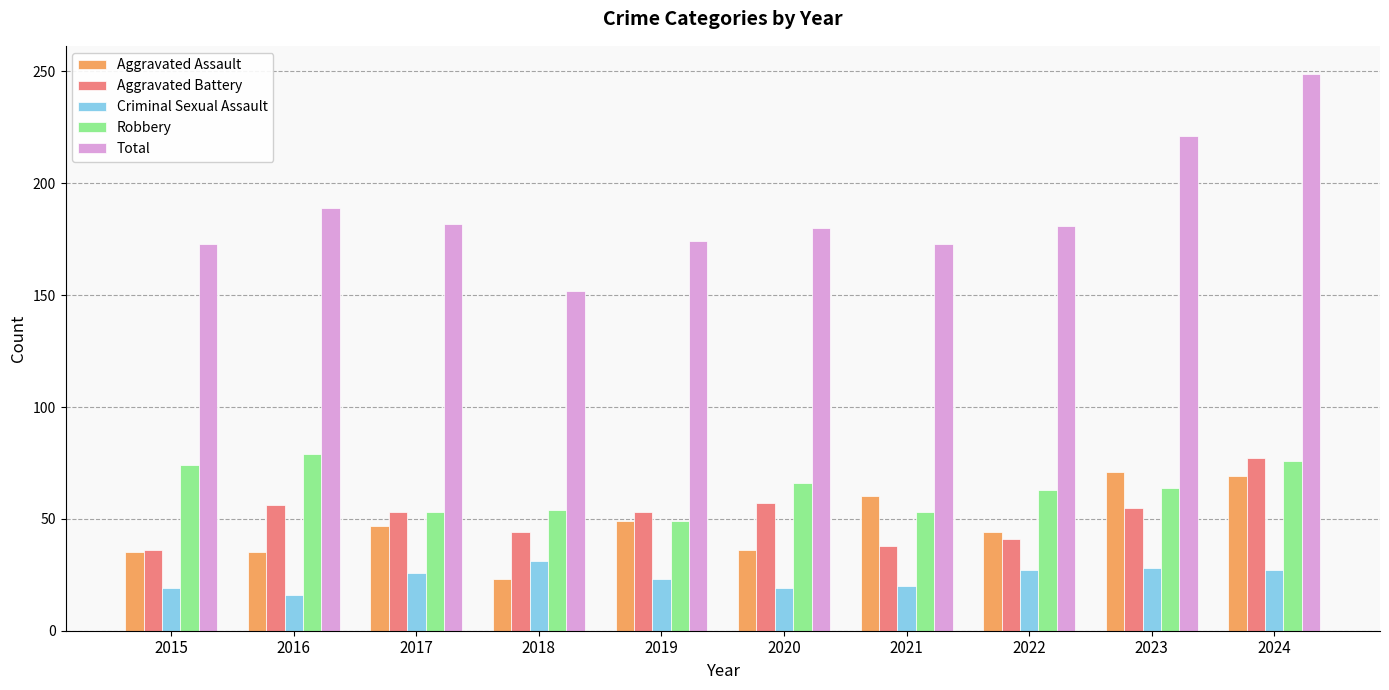

The value of Criminal Sexual Assault at 2020 is 19. True or false?

True